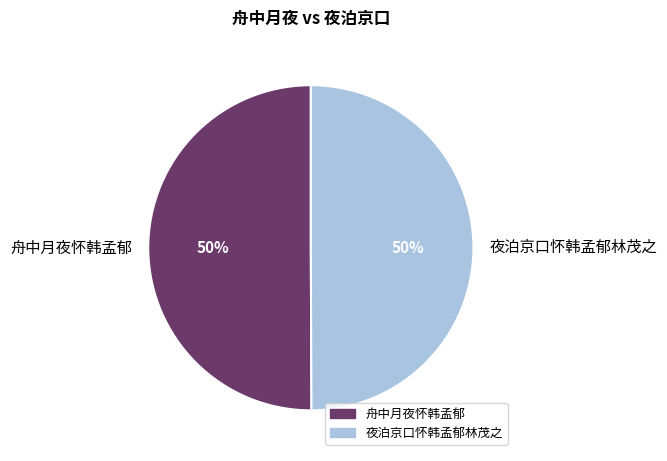

To the nearest percent, what percentage of the pie is 舟中月夜怀韩孟郁?

50%